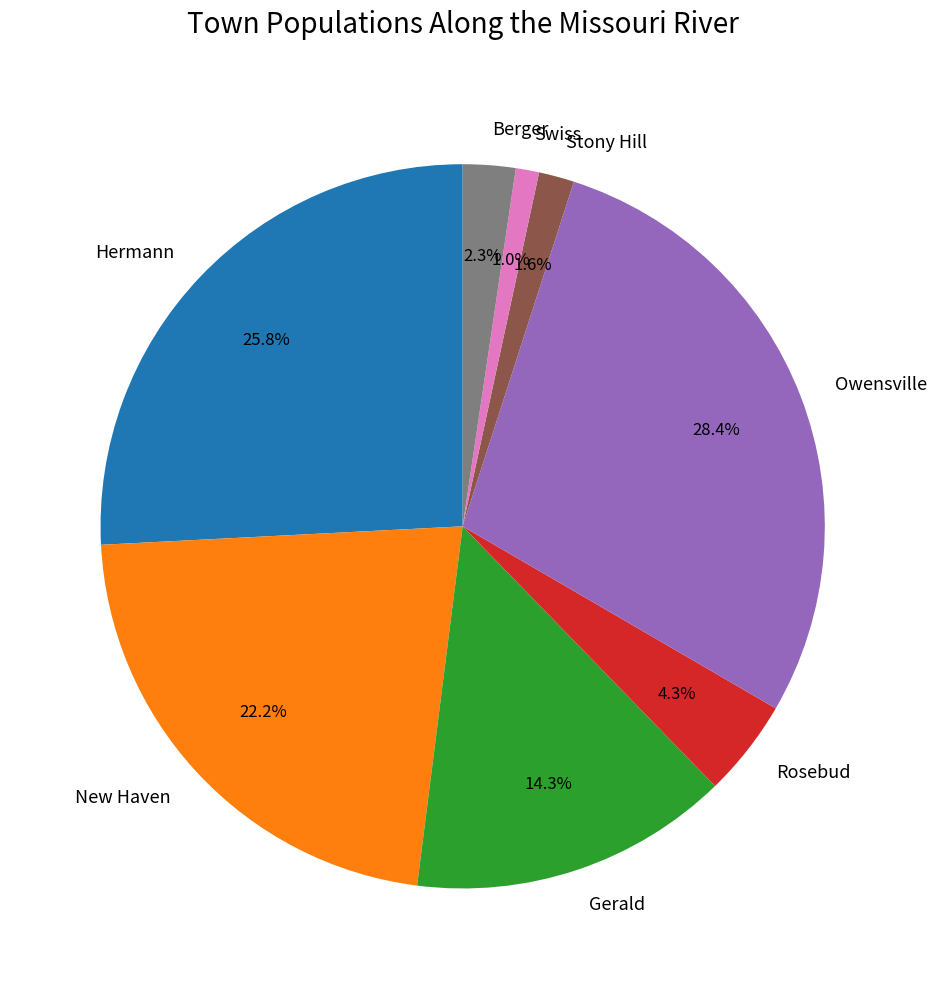

Between Owensville and Hermann, which is larger?

Owensville